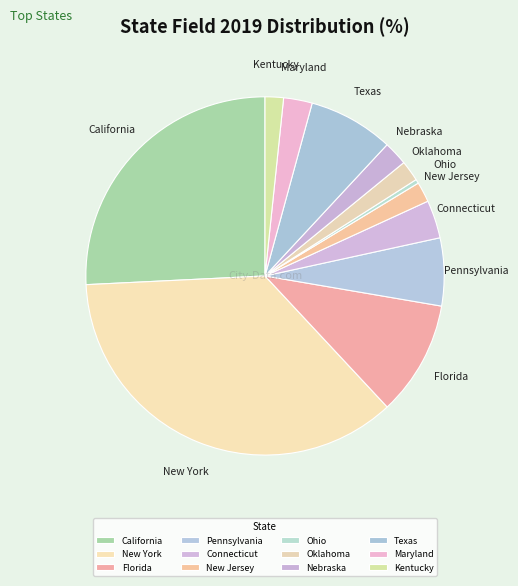

Which category has the biggest portion of the pie?

New York